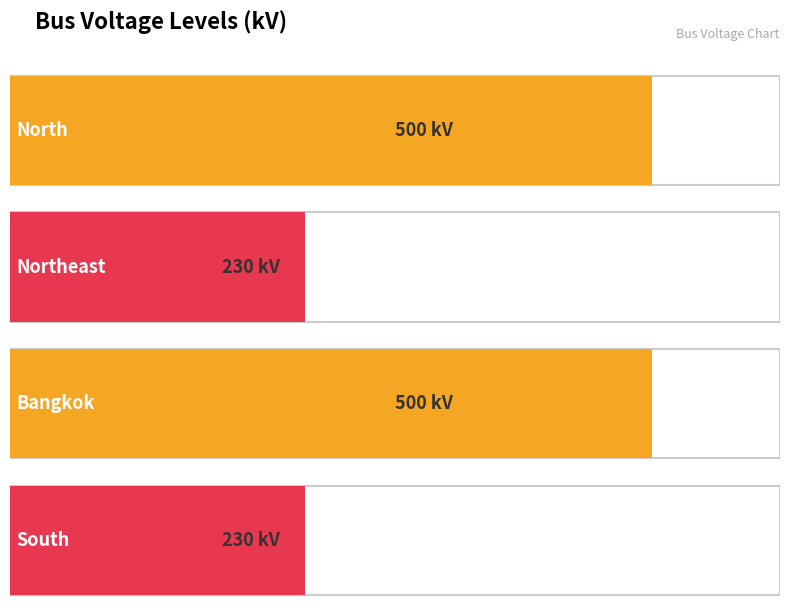

Does the chart contain any negative values?

No